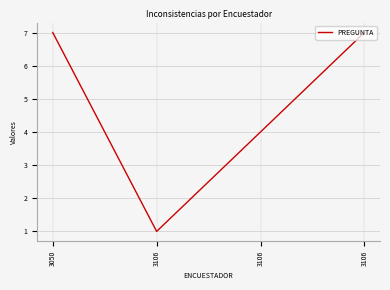

What is the change in value from 3106 to 3106?

+3